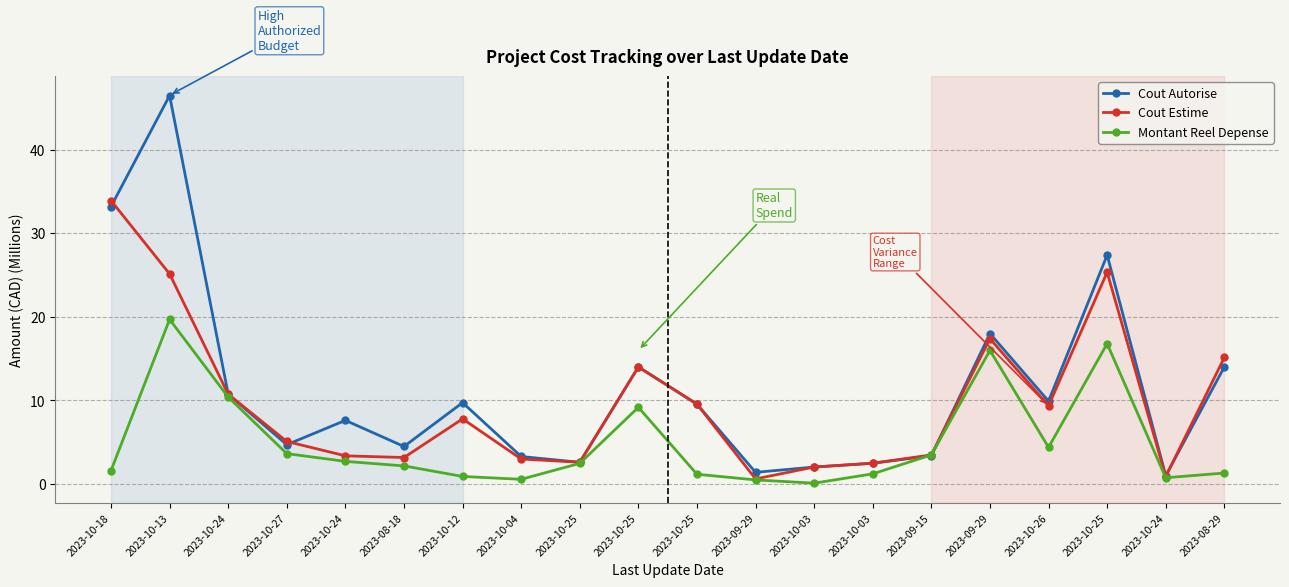

Reading right to left, transcribe all the data shown in this chart.

Cout Autorise: 2023-08-29=14.0	2023-10-24=1.0	2023-10-25=27.4	2023-10-26=9.9	2023-09-29=18.0	2023-09-15=3.4	2023-10-03=2.5	2023-10-03=2.0	2023-09-29=1.4	2023-10-25=9.6	2023-10-25=14.0	2023-10-25=2.6	2023-10-04=3.3	2023-10-12=9.7	2023-08-18=4.5	2023-10-24=7.6	2023-10-27=4.7	2023-10-24=10.7	2023-10-13=46.5	2023-10-18=33.2
Cout Estime: 2023-08-29=15.1	2023-10-24=0.9	2023-10-25=25.3	2023-10-26=9.3	2023-09-29=17.4	2023-09-15=3.5	2023-10-03=2.5	2023-10-03=2.0	2023-09-29=0.6	2023-10-25=9.6	2023-10-25=14.0	2023-10-25=2.6	2023-10-04=3.0	2023-10-12=7.8	2023-08-18=3.2	2023-10-24=3.4	2023-10-27=5.1	2023-10-24=10.7	2023-10-13=25.1	2023-10-18=33.9
Montant Reel Depense: 2023-08-29=1.3	2023-10-24=0.7	2023-10-25=16.8	2023-10-26=4.4	2023-09-29=16.0	2023-09-15=3.5	2023-10-03=1.2	2023-10-03=0.1	2023-09-29=0.5	2023-10-25=1.2	2023-10-25=9.2	2023-10-25=2.5	2023-10-04=0.6	2023-10-12=0.9	2023-08-18=2.2	2023-10-24=2.7	2023-10-27=3.6	2023-10-24=10.4	2023-10-13=19.7	2023-10-18=1.6